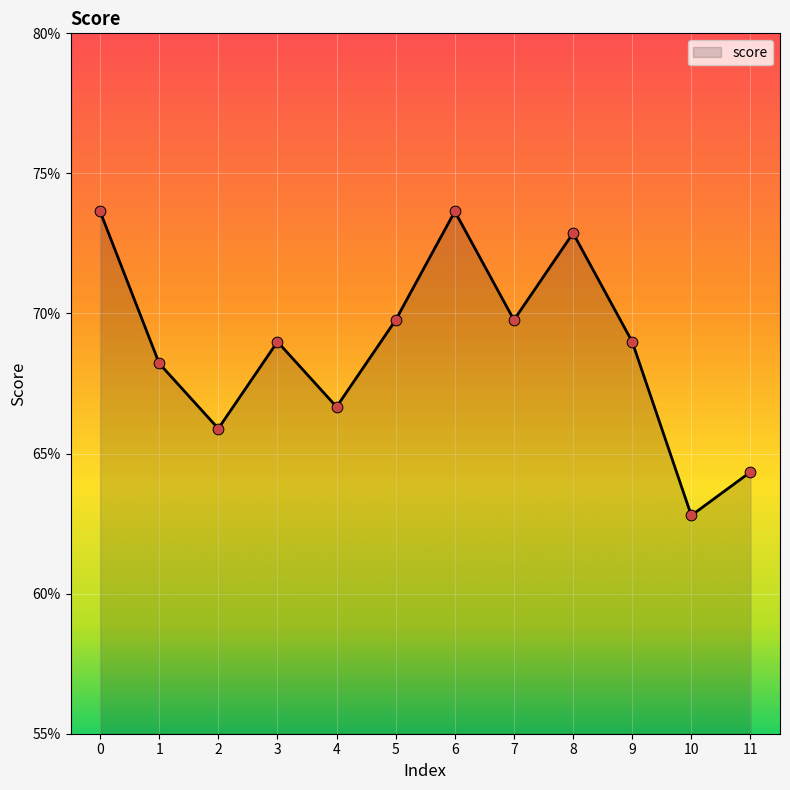

Between 10 and 11, which is larger?

11